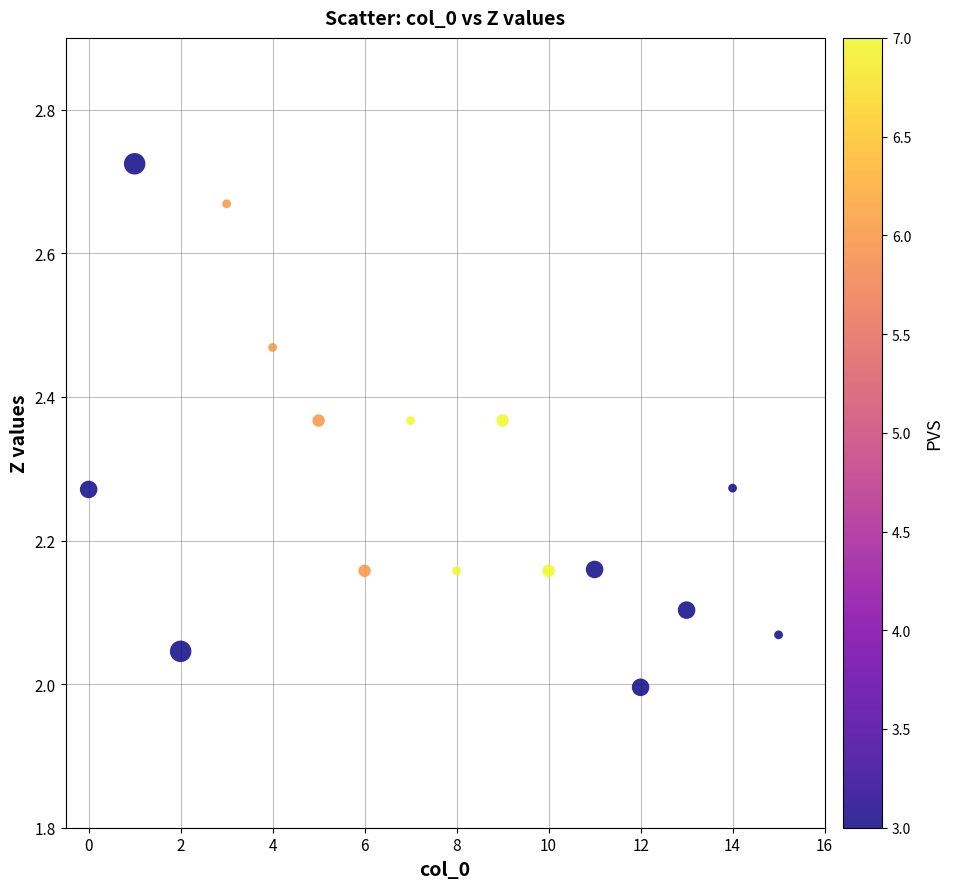

What is the range of Y values (max minus min)?

0.7